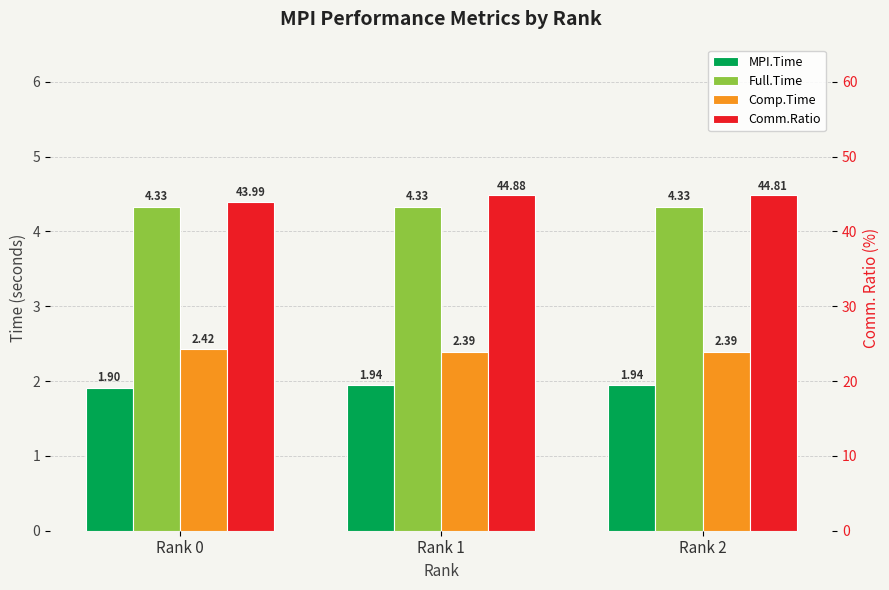

List the labels in order of Full.Time value, largest first.

Rank 2, Rank 0, Rank 1